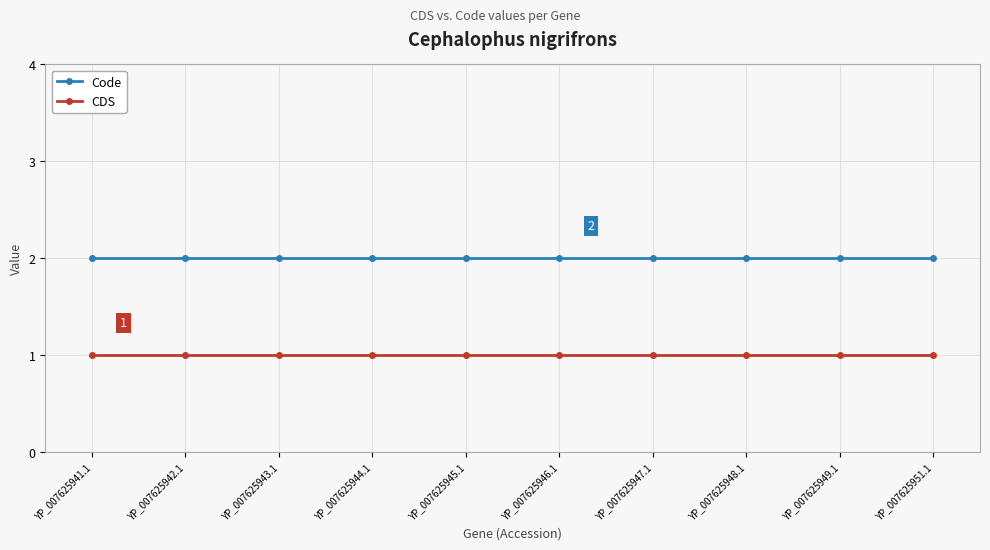

True or false: Code and CDS cross at least once.

False